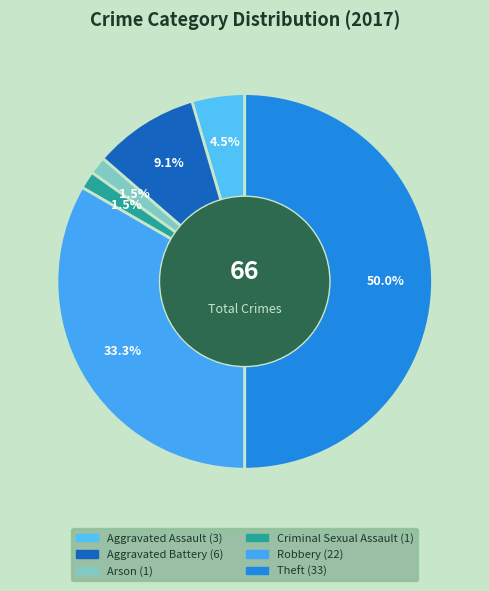

To the nearest percent, what percentage of the pie is Aggravated Assault?

5%